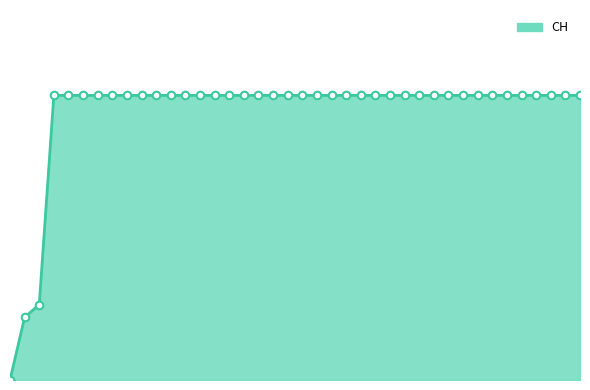

Does the chart have visible grid lines?

No